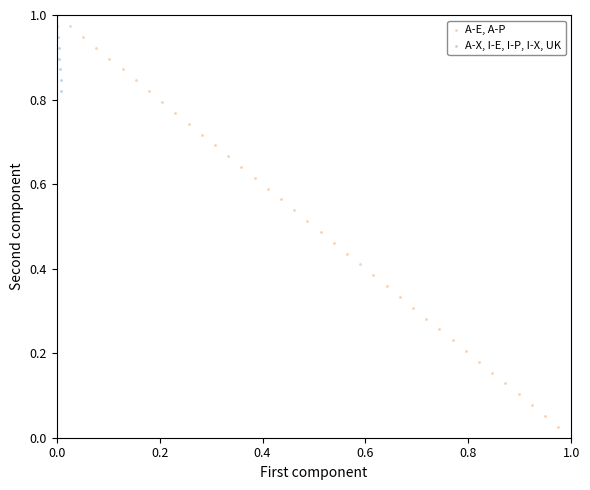

Which series has the widest spread of Y values?

A-E, A-P